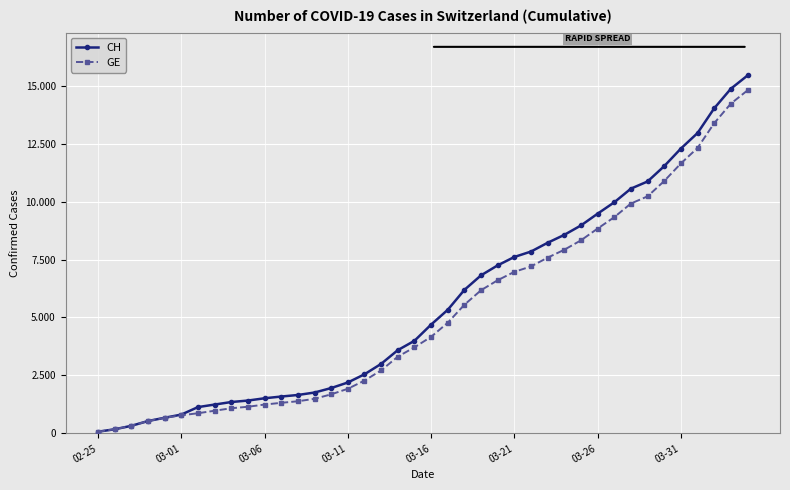

What are all the series names shown in the legend?

CH, GE